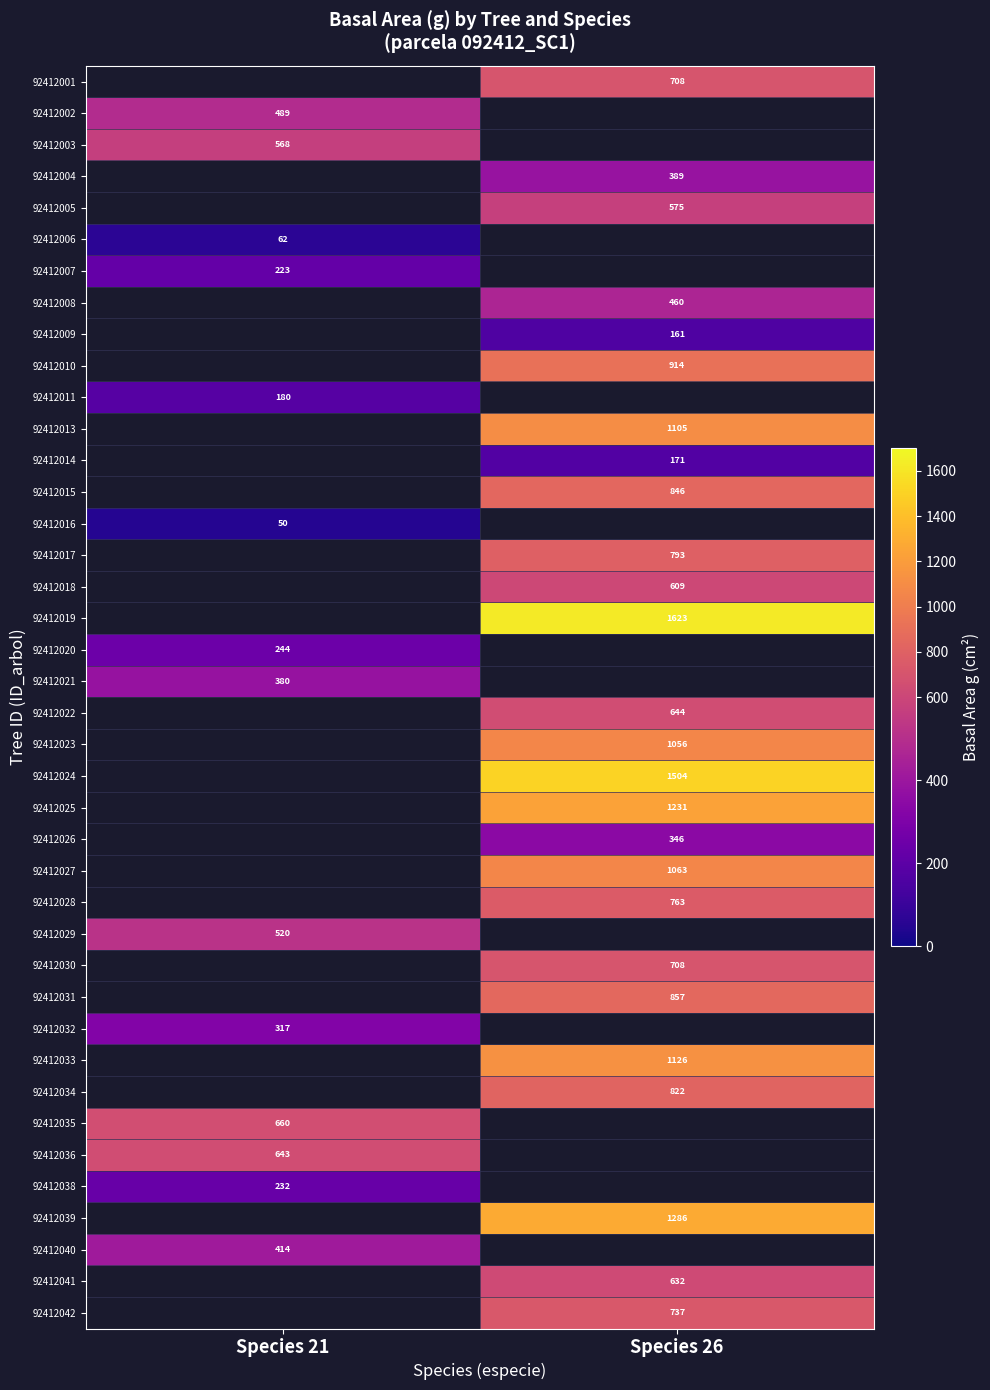

Is it true that 92412026 equals 346 at Species 26?

True